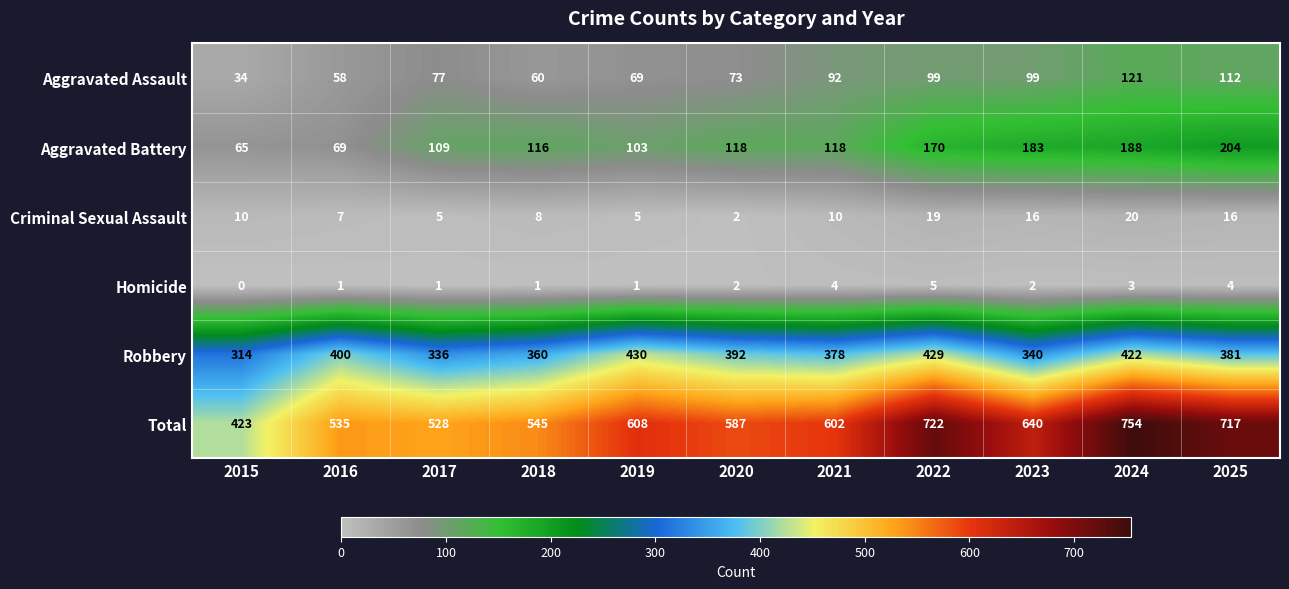

Where is Robbery nearest to the value 372?

2021